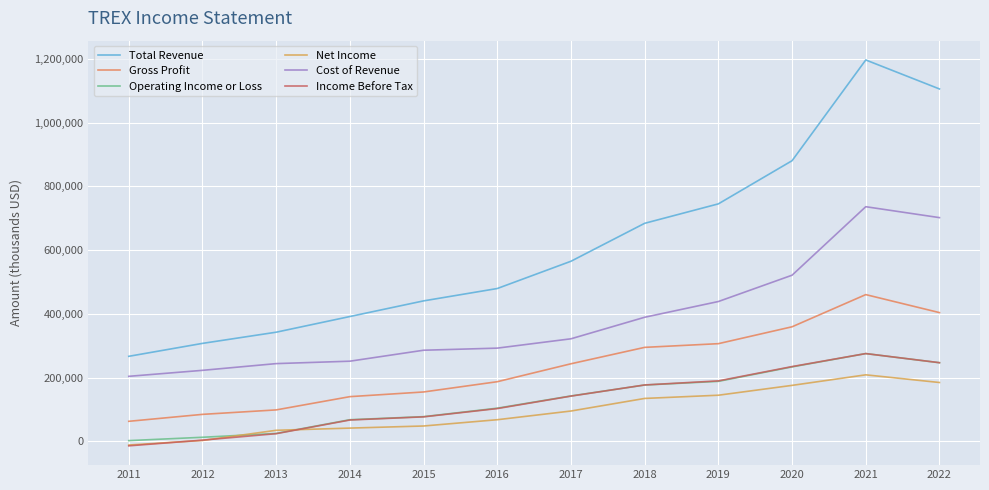

What is the highest value of the Gross Profit series?

460500